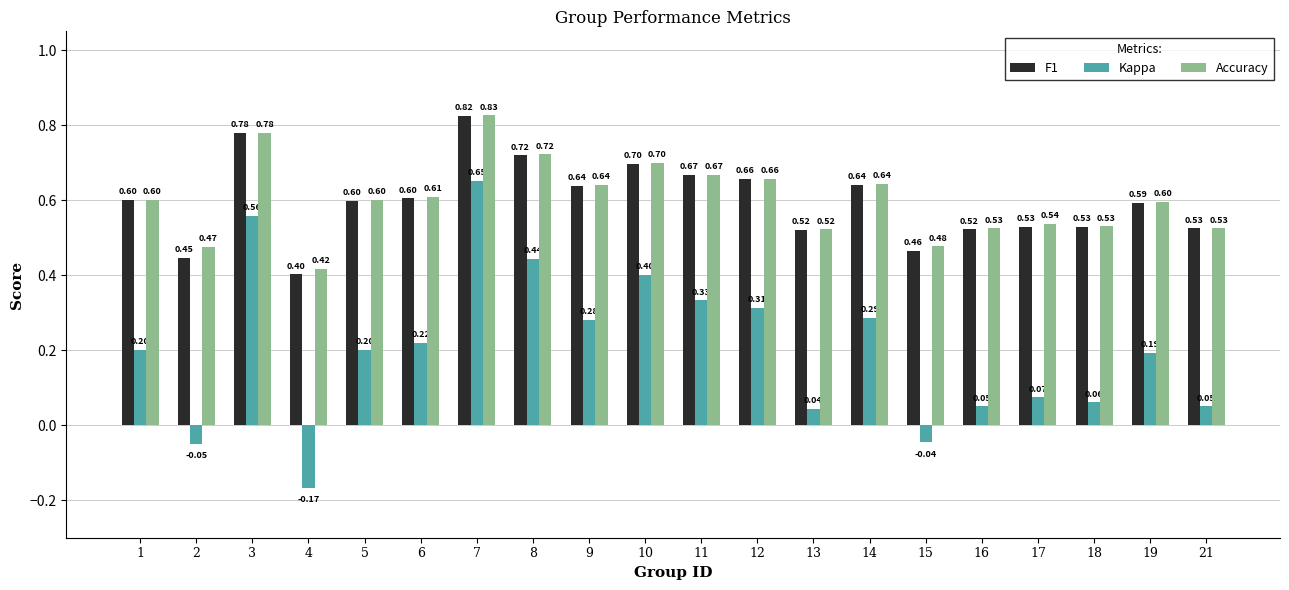

Rank the series by their maximum value, from highest to lowest.

Accuracy, F1, Kappa